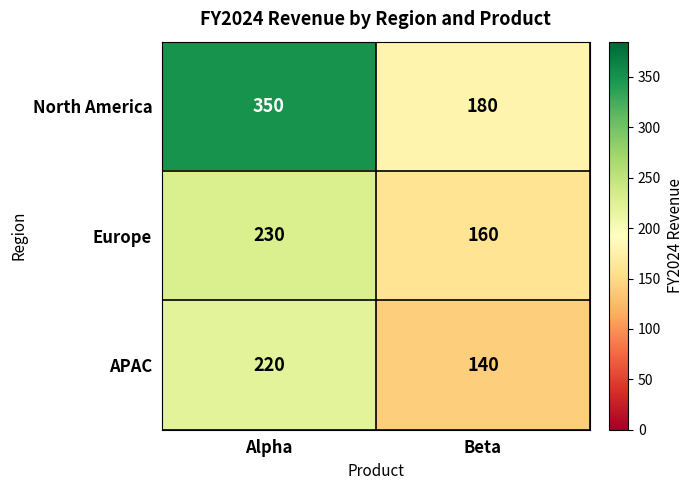

At which category is the sum across all series the highest?

Alpha